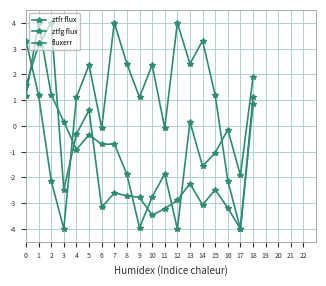

How many data points in ztfg flux are less than 1?

6